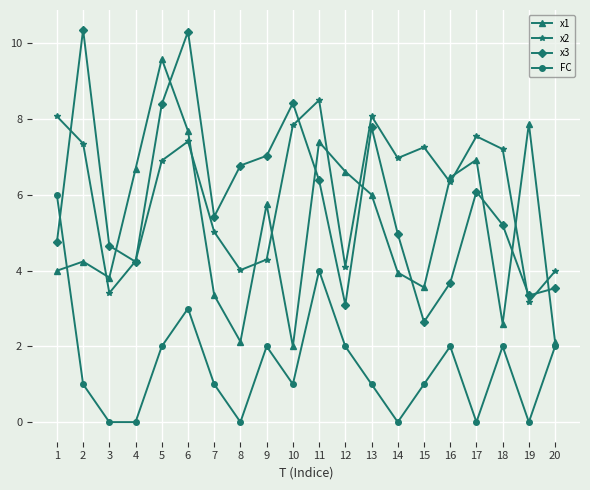

What are all the series names shown in the legend?

x1, x2, x3, FC